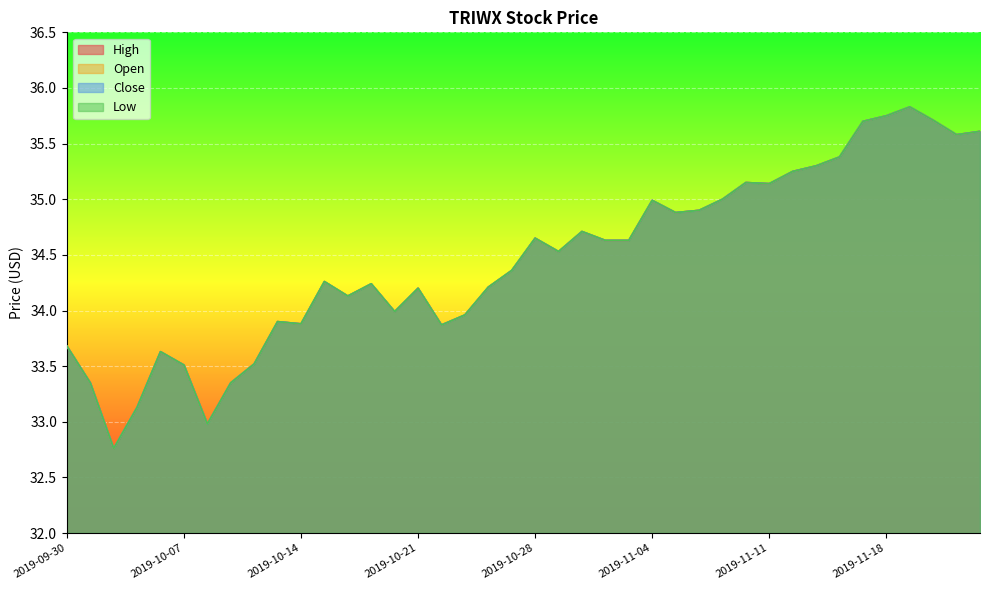

Which series changed the most between 2019-10-08 and 2019-11-15?

Open